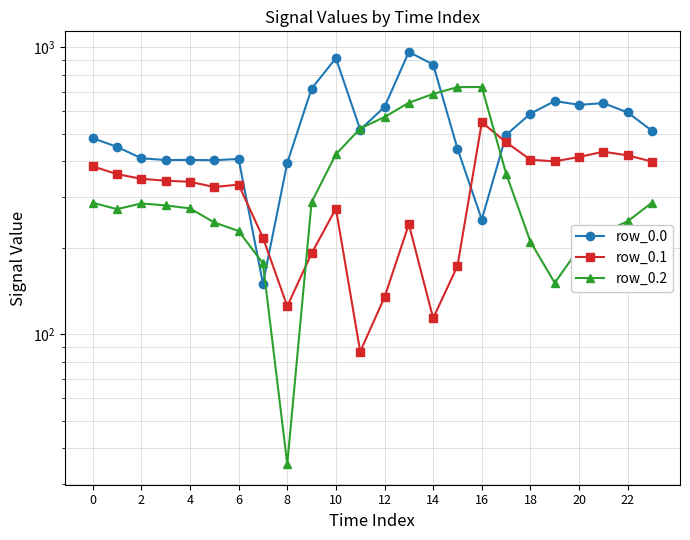

True or false: row_0.2 has a value of 330.6 at 10.

False